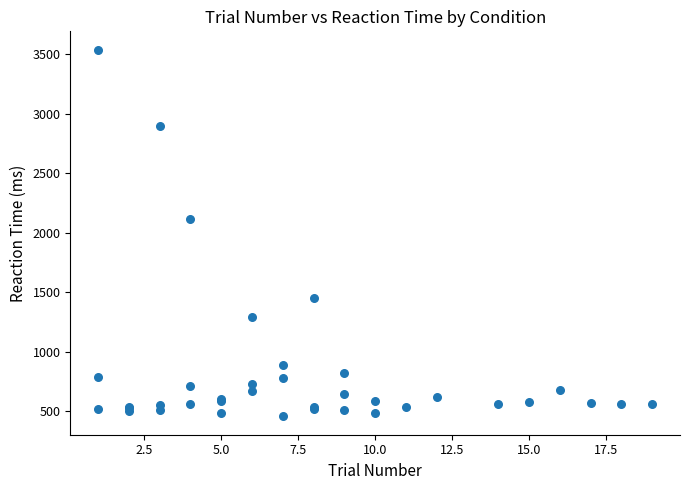

What Y value in the scatter plot is closest to 1997?

2113